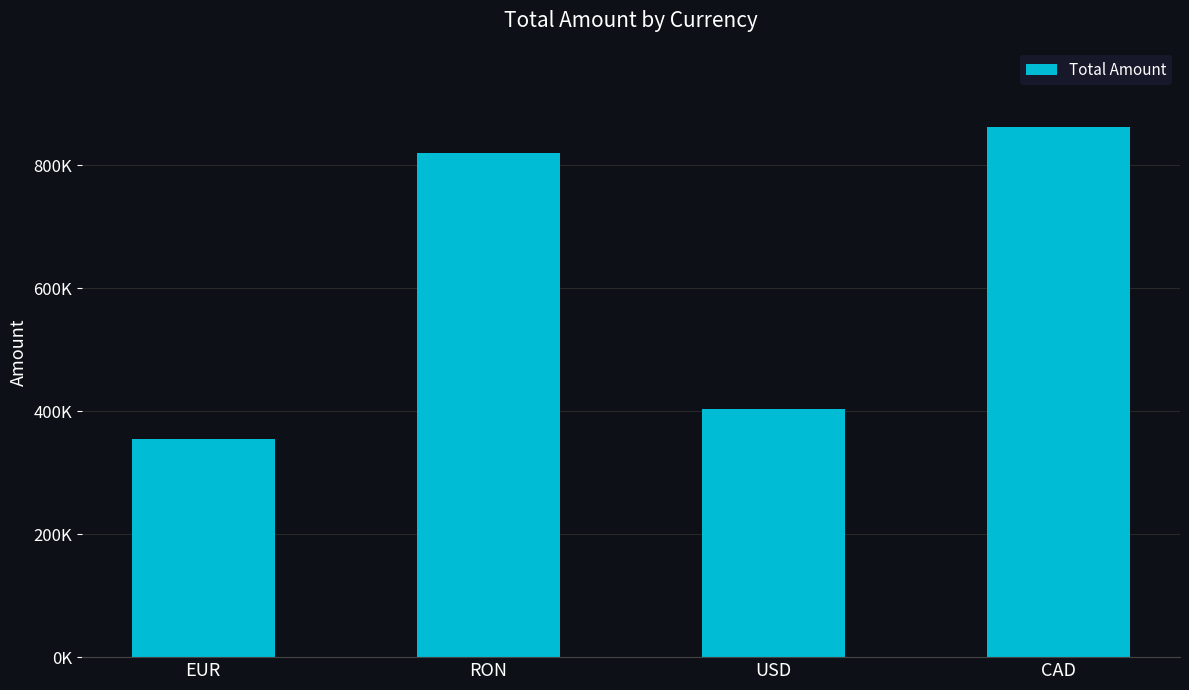

Is it true that the value at RON is 820325?

True